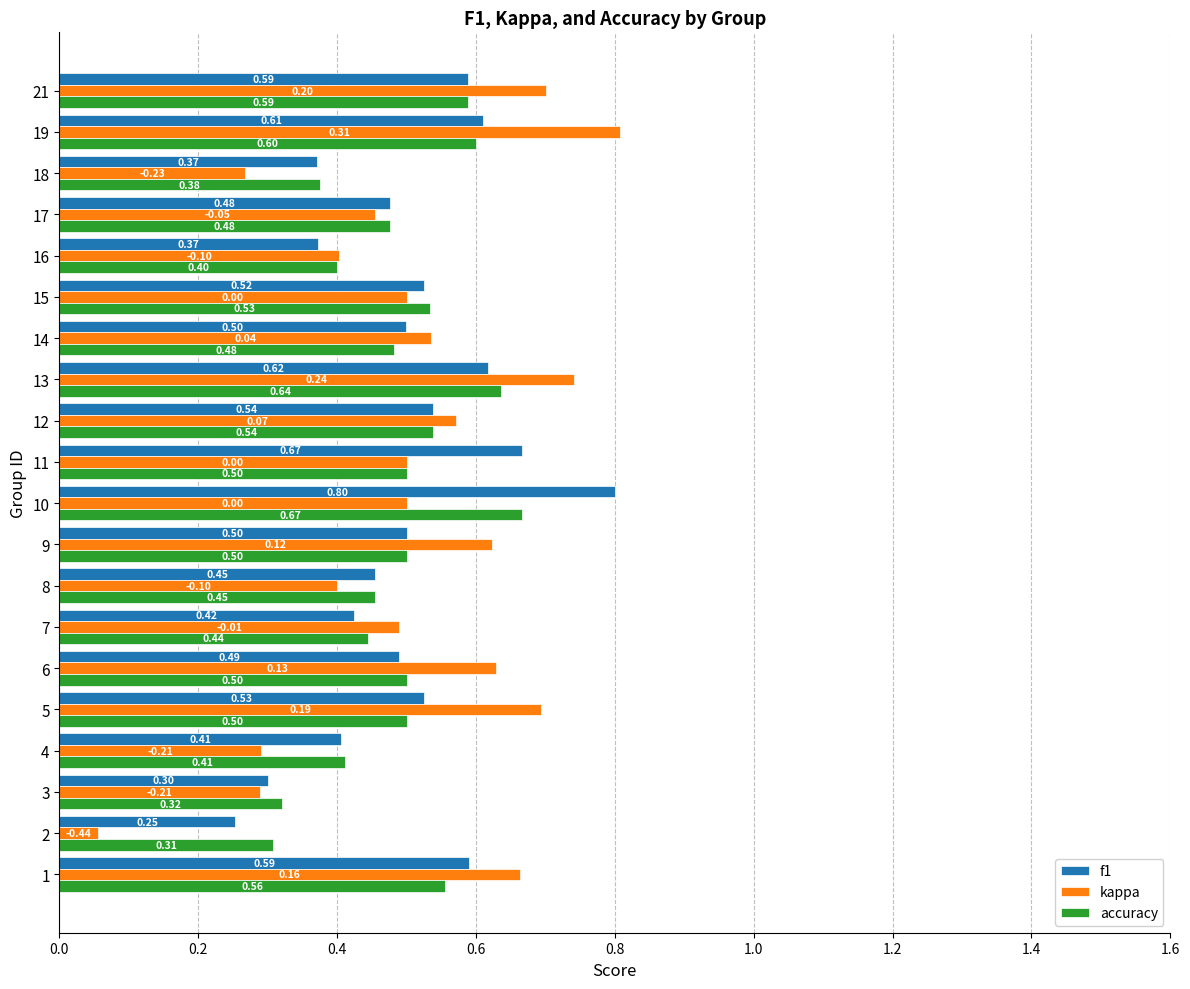

Rank the series at 3 from lowest to highest value.

kappa, f1, accuracy